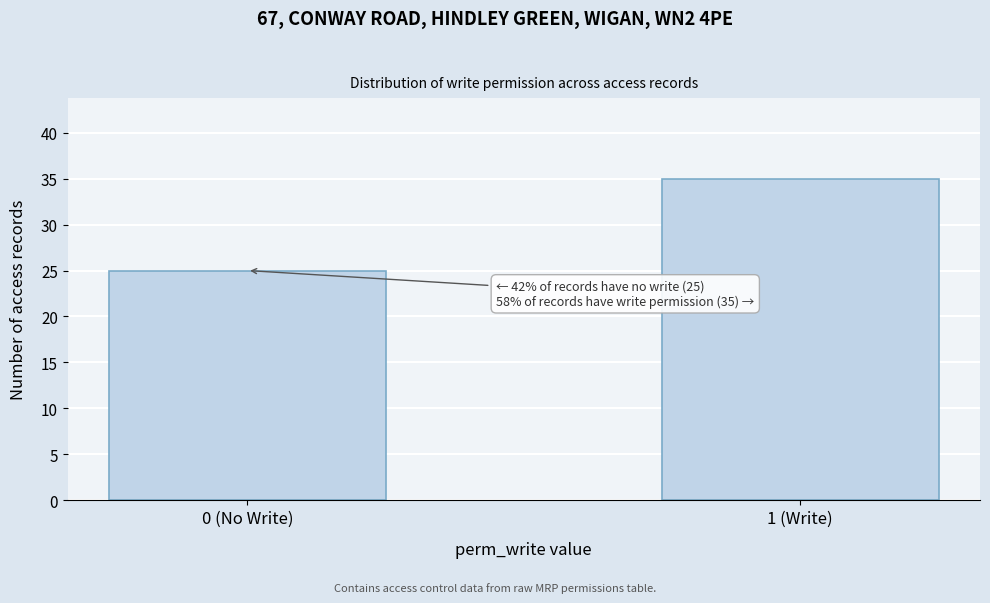

Reading left to right, transcribe all the data shown in this chart.

0 (No Write)=25	1 (Write)=35